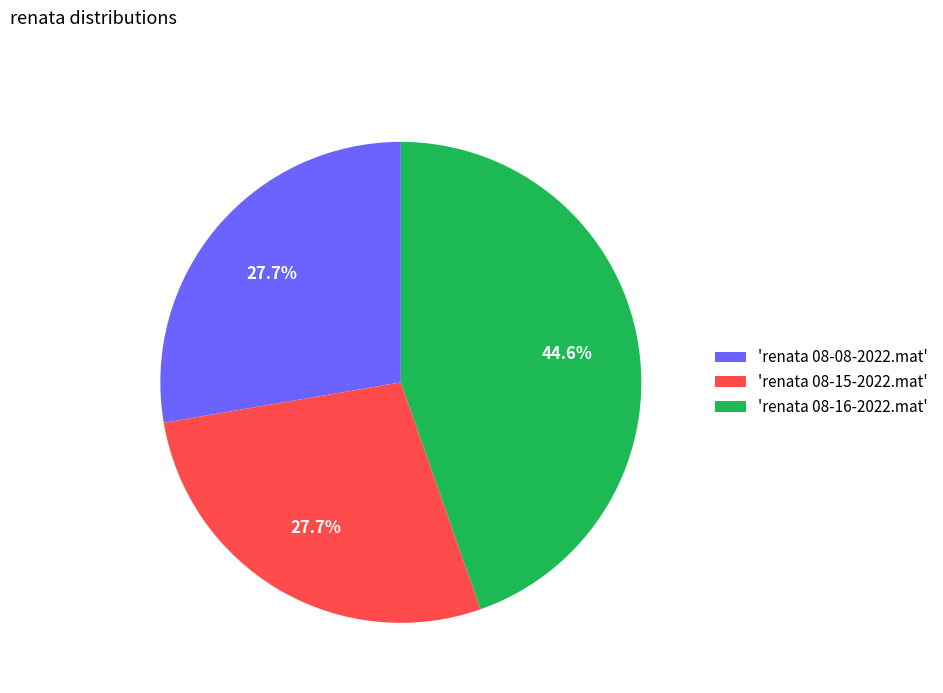

What is the largest slice in the pie chart?

'renata 08-16-2022.mat'